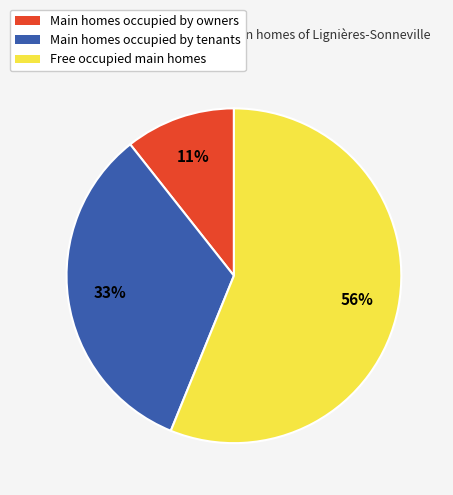

Which category has the smallest portion of the pie?

Main homes occupied by owners